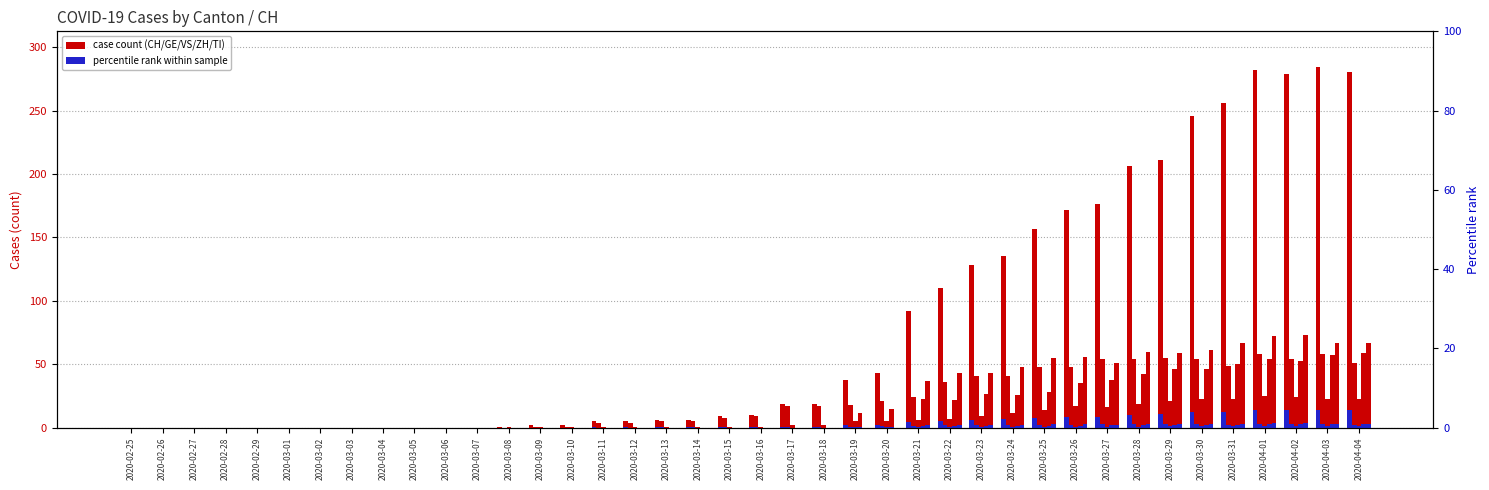

What is the total value across all series at 2020-03-21?

182